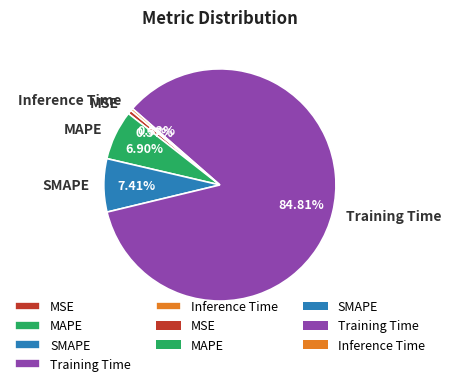

Which category accounts for the majority?

Training Time